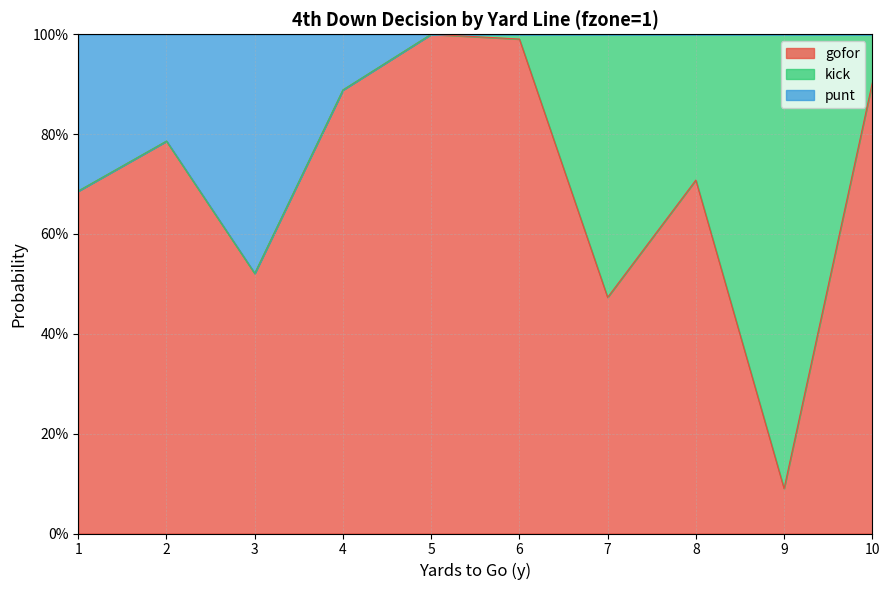

What are all the series names shown in the legend?

gofor, kick, punt